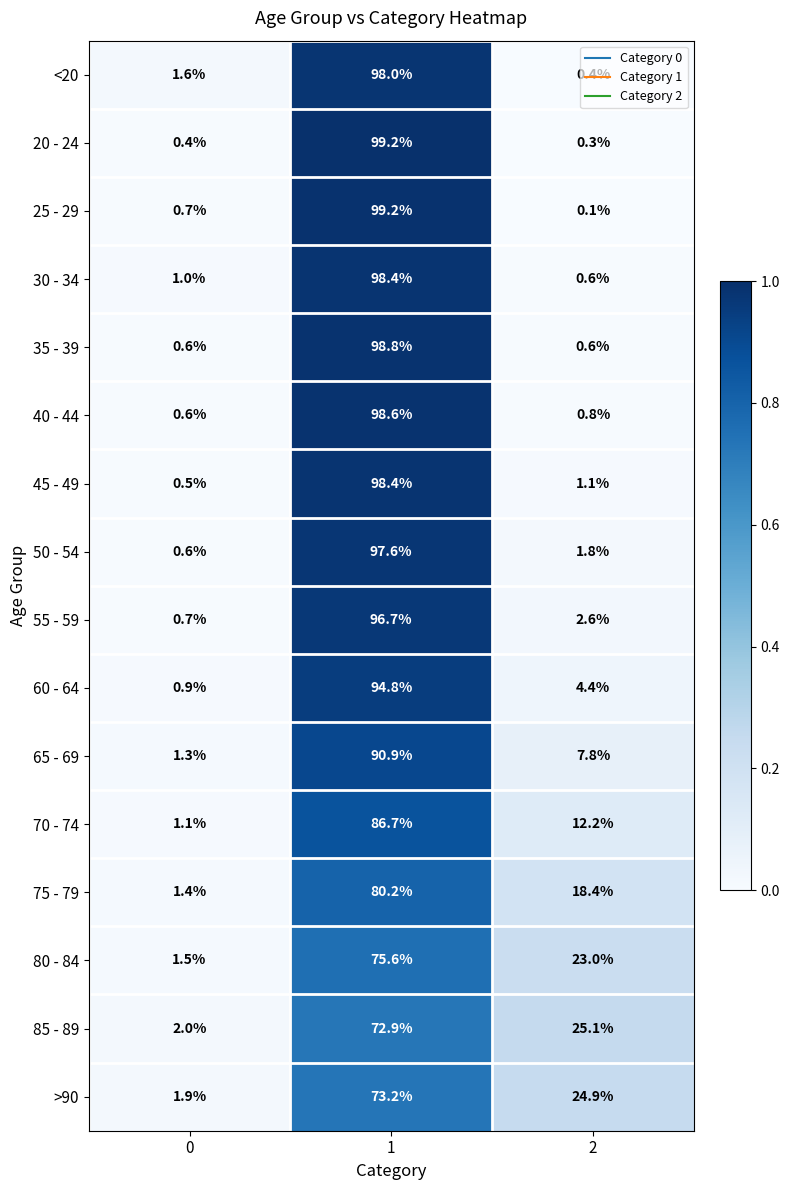

What is the difference between the maximum and minimum values in the >90 series?

71.3